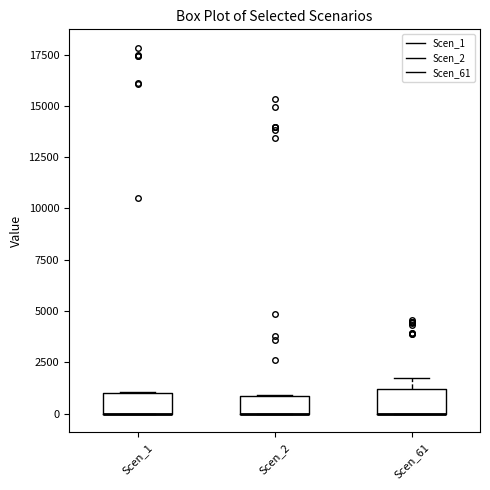

Reading left to right, transcribe this box plot: for each box, give where its median line is, the range the box spans, and where its two whiskers end, as read against the y-axis. The values are not printed on the chart, so give them approximately, as read against the axis.

Scen_1: median 0 (drawn on the box's lower edge), box 0 to 1000, whiskers 0 to 1000
Scen_2: median 0 (drawn on the box's lower edge), box 0 to 1000, whiskers 0 to 1000
Scen_61: median 0 (drawn on the box's lower edge), box 0 to 1000, whiskers 0 to 2000